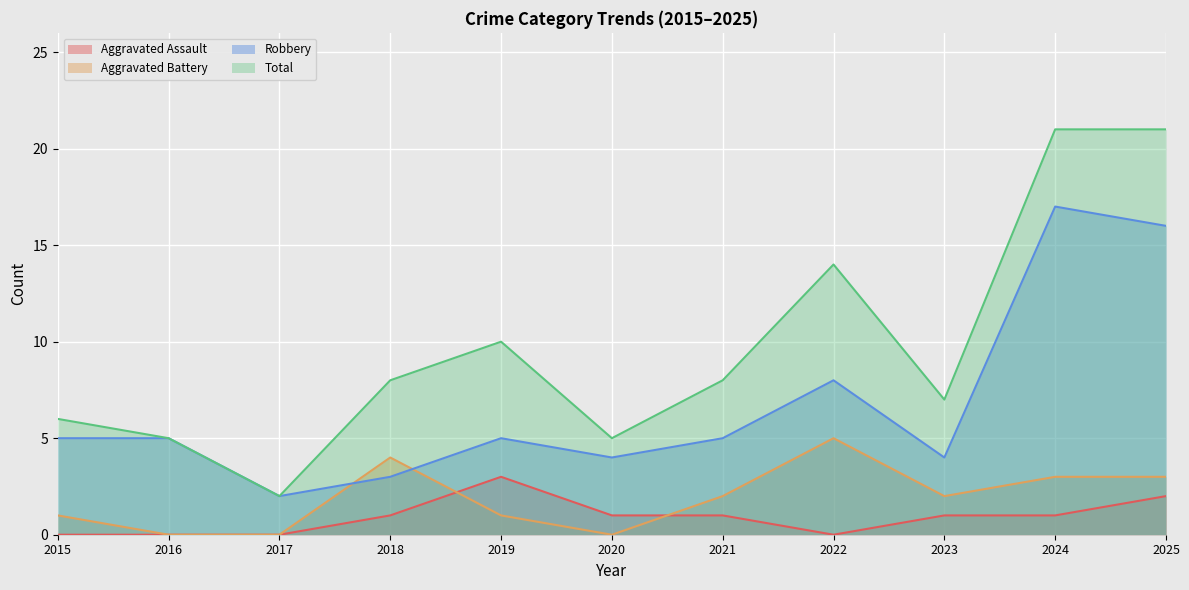

Reading left to right, extract all data points from this chart.

Aggravated Assault: 0	0	0	1	3	1	1	0	1	1	2
Aggravated Battery: 1	0	0	4	1	0	2	5	2	3	3
Robbery: 5	5	2	3	5	4	5	8	4	17	16
Total: 6	5	2	8	10	5	8	14	7	21	21